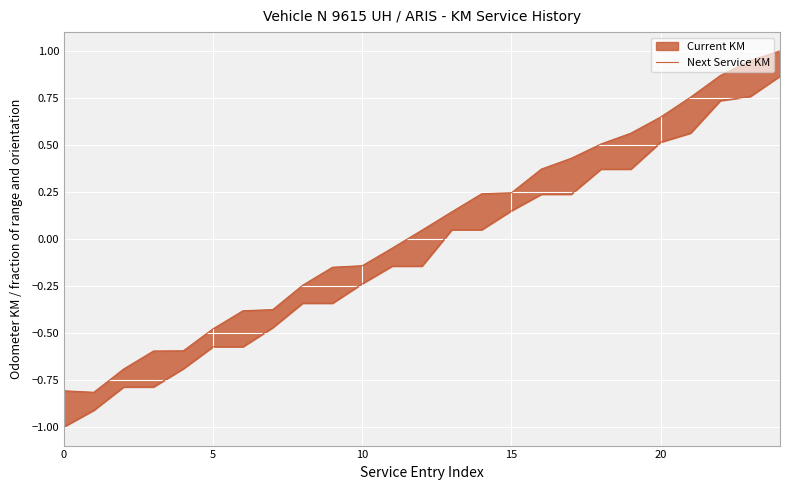

How many values are below 0?

12